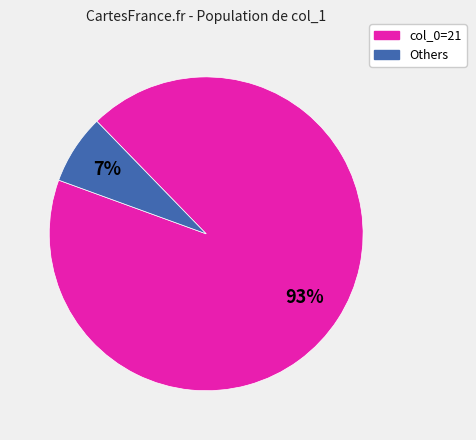

To the nearest percent, what is the difference between the largest and smallest slice percentages?

86%